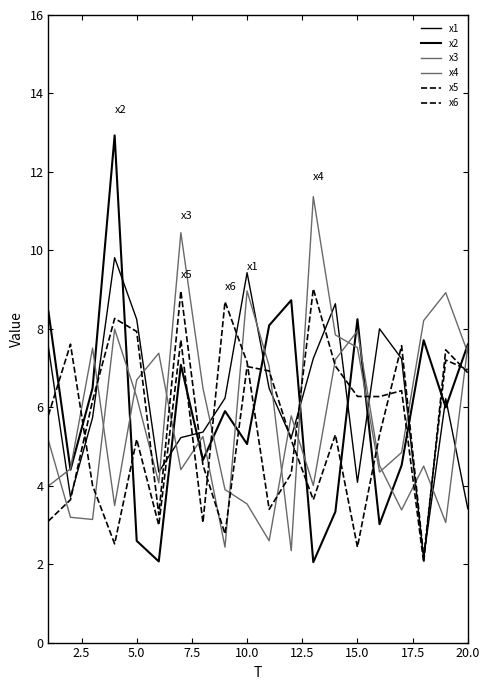

How many lines are shown in the chart?

6